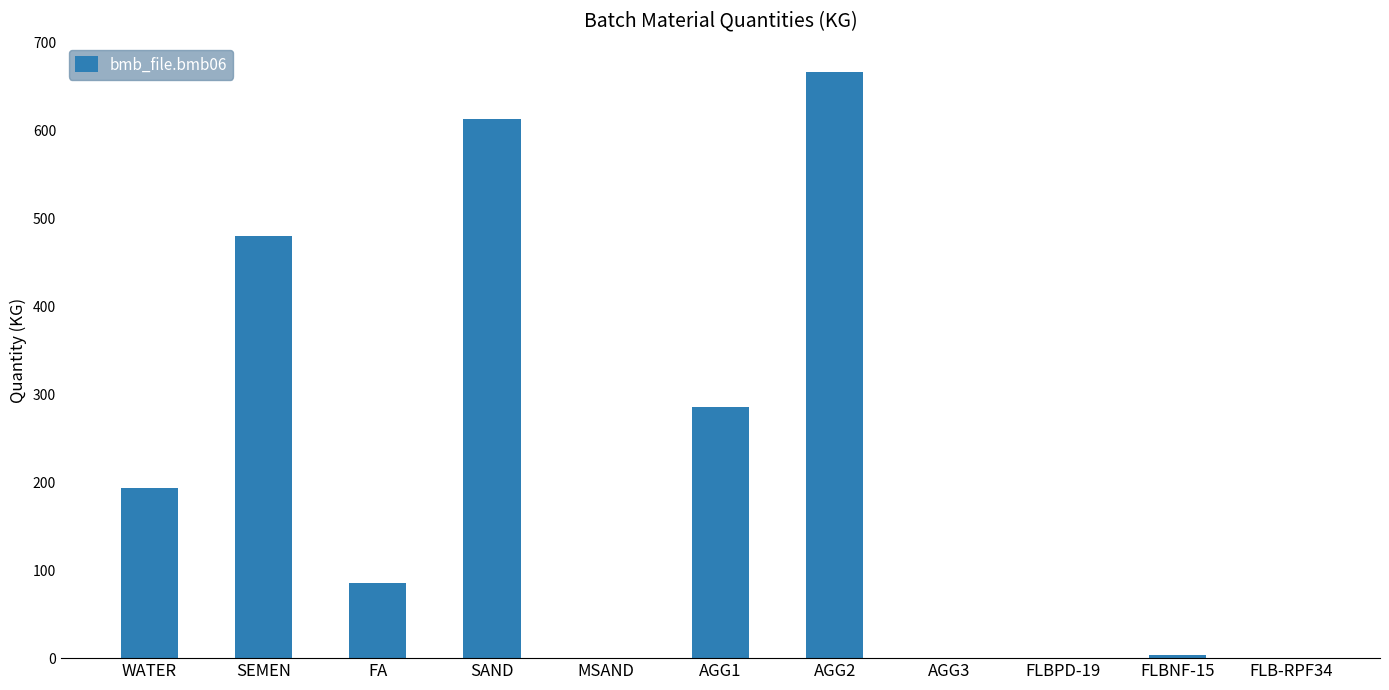

What is the sum of all values?

2330.0